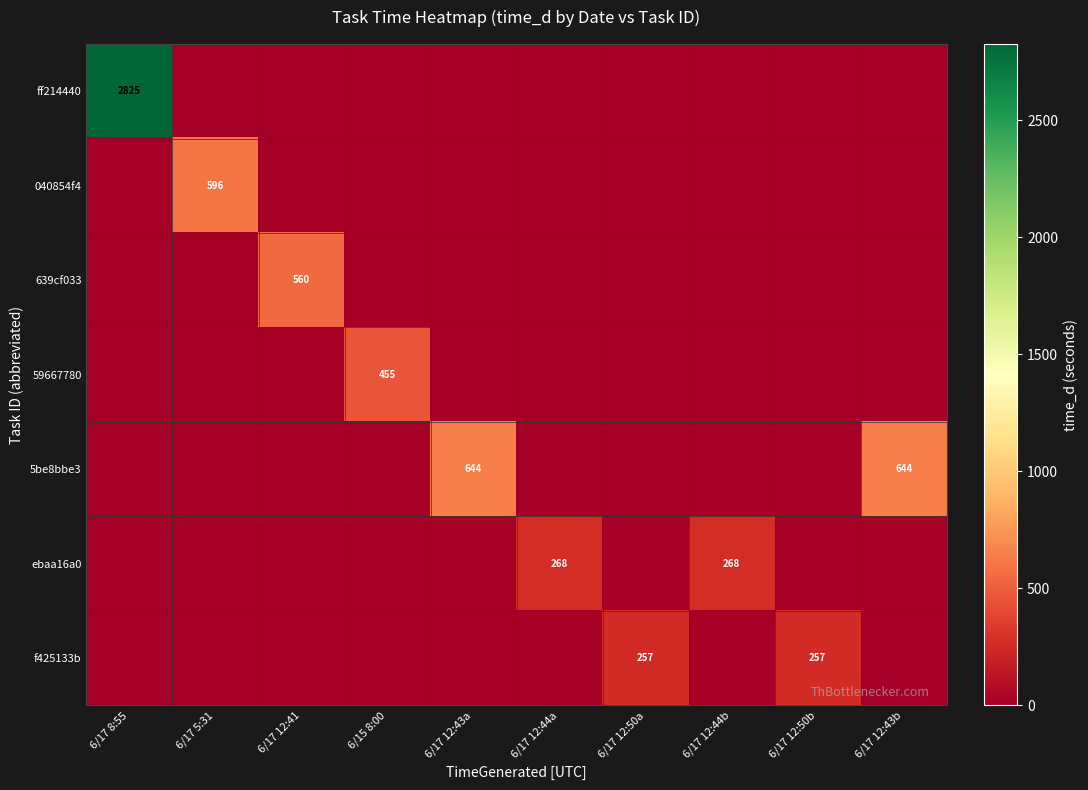

Is it true that ebaa16a0 equals 268 at 6/17 12:44a?

True